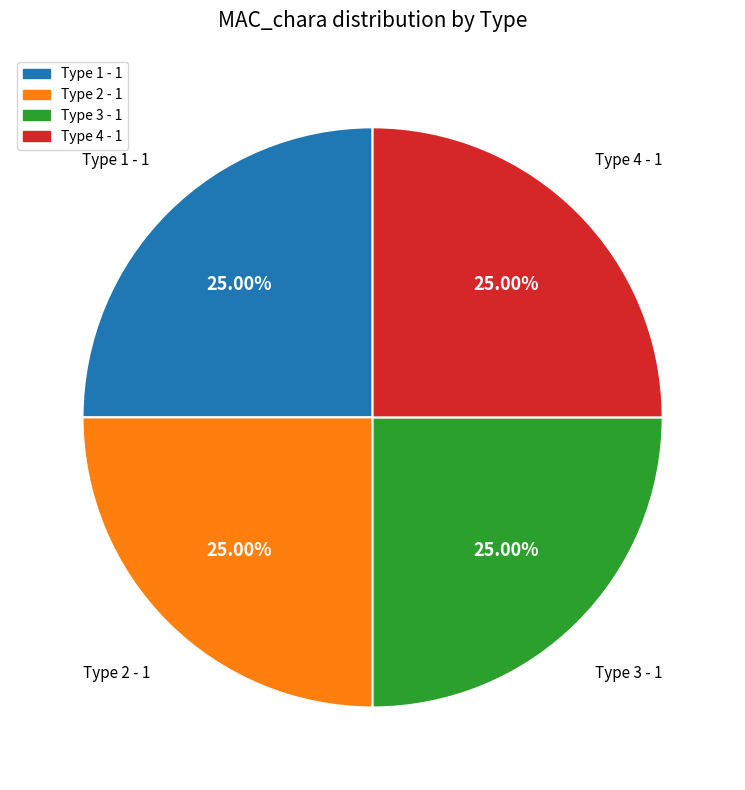

What is the ratio of the value at Type 4 - 1 to the value at Type 2 - 1?

1.0